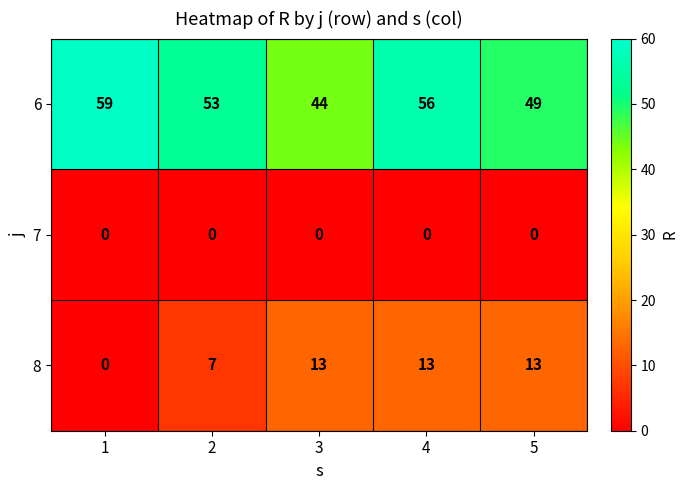

Reading left to right, what are all the values shown in this chart?

6: 1=59	2=53	3=44	4=56	5=49
7: 1=0	2=0	3=0	4=0	5=0
8: 1=0	2=7	3=13	4=13	5=13